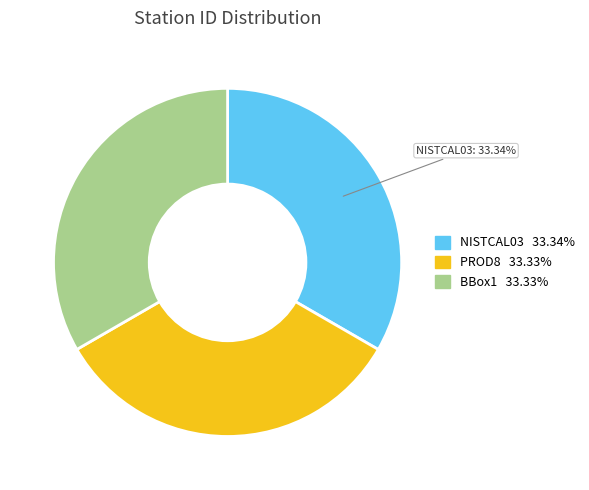

Does any single category account for the majority?

No